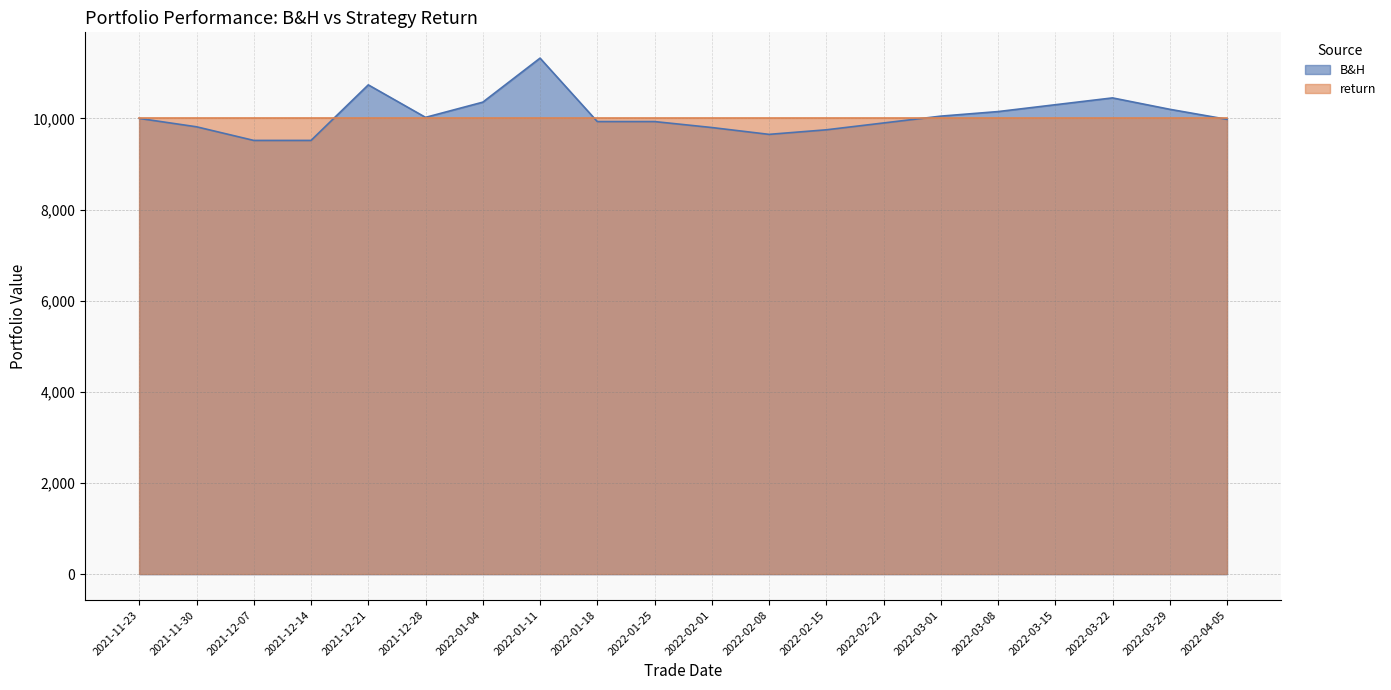

What is the difference between the maximum and second lowest values in the B&H series?

1805.5